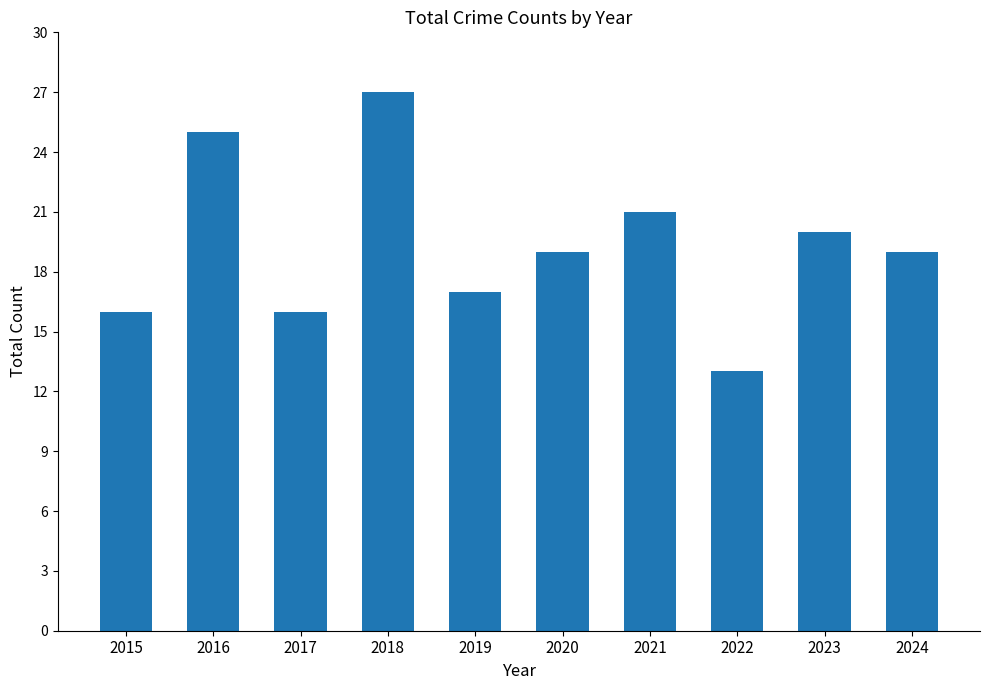

Count the number of categories in the chart.

10